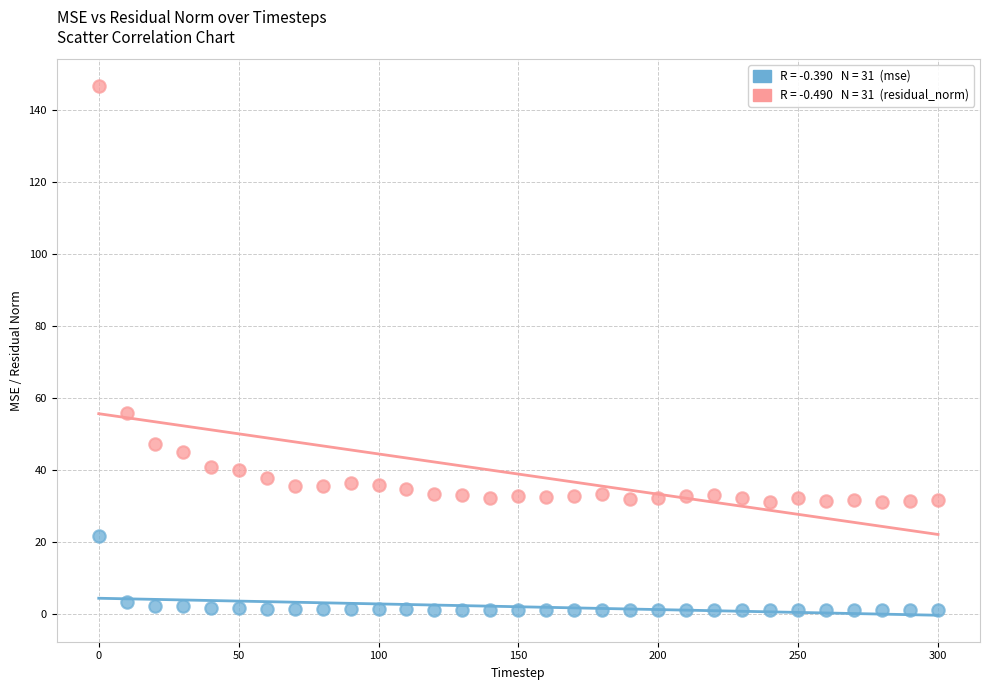

Across all series, what Y value is closest to 73?

55.8